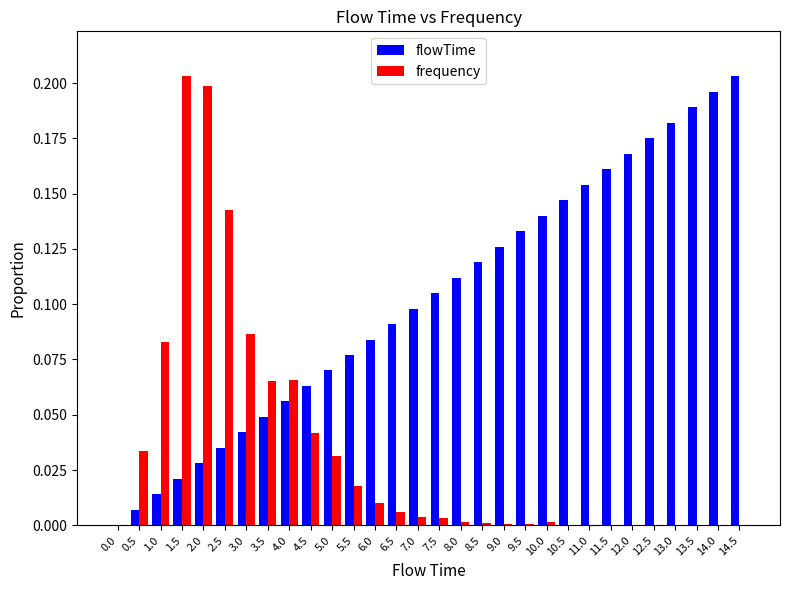

Which series has the largest total across all categories?

flowTime